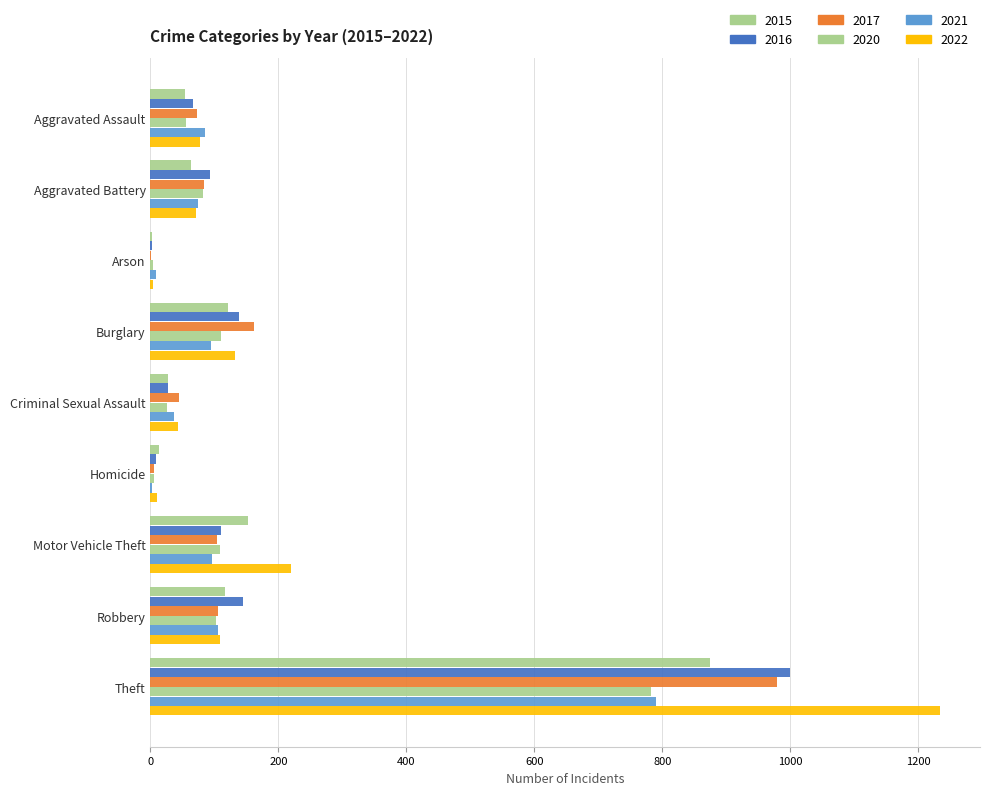

Count the number of data series in this chart.

6